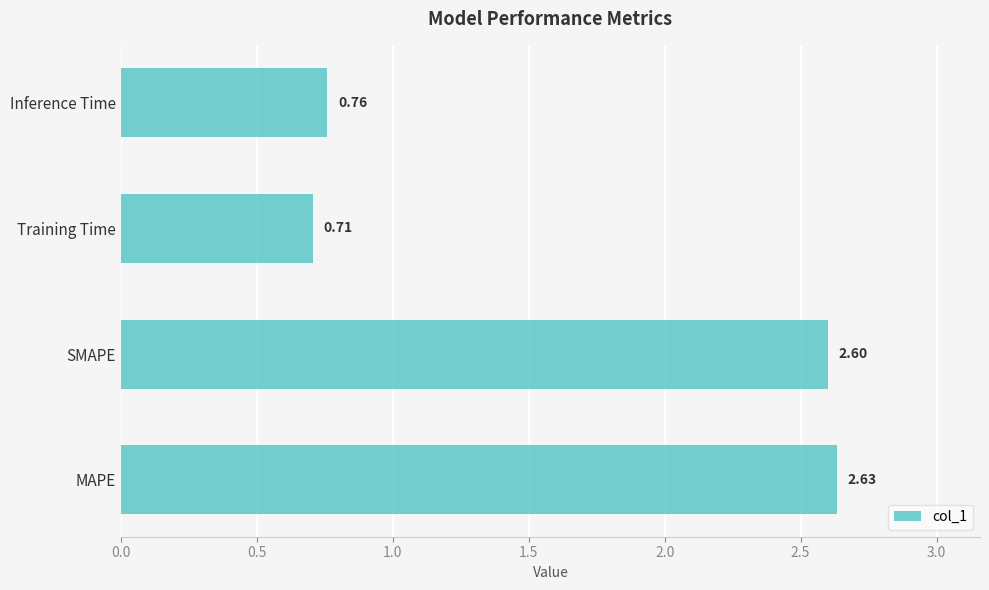

Count the number of categories in the chart.

4